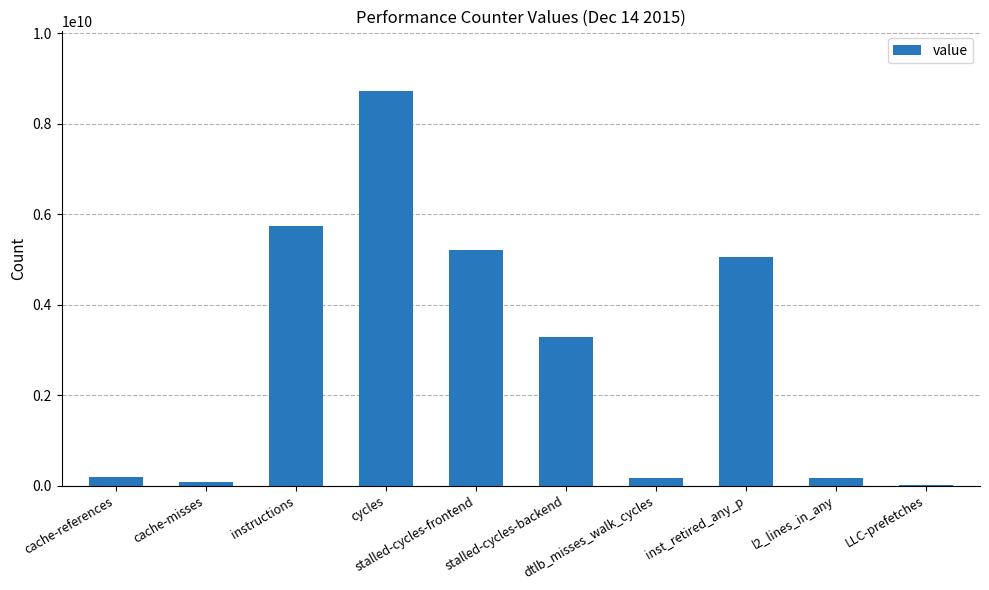

At which label is the value closest to 4368536323?

inst_retired_any_p